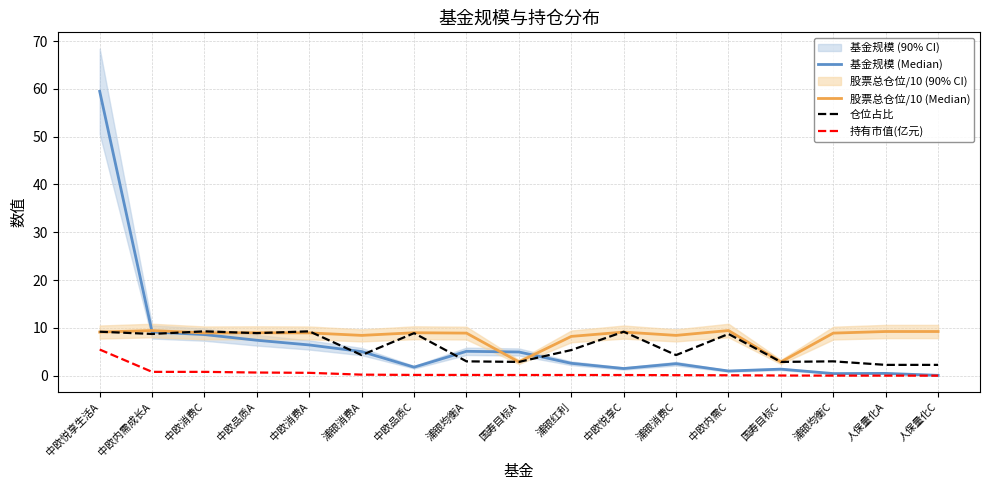

What value does the 仓位占比 series have at 中欧悦享生活A?

9.2